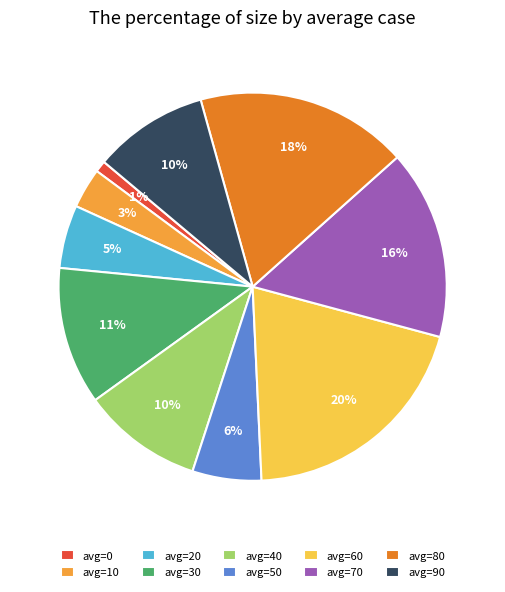

Count the number of slices in the pie.

10